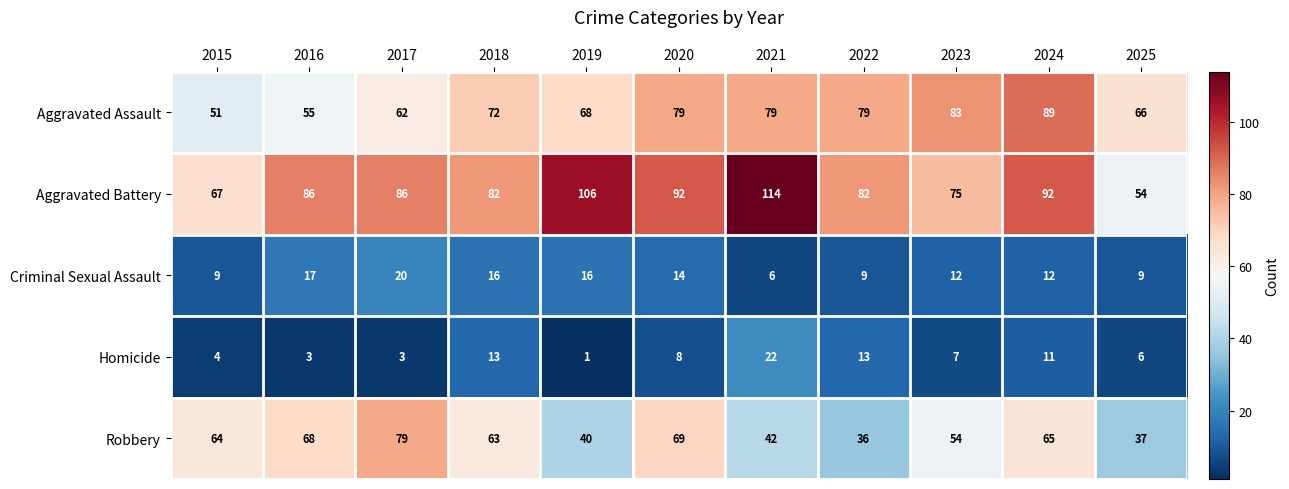

List the series in order of their peak value, highest first.

Aggravated Battery, Aggravated Assault, Robbery, Homicide, Criminal Sexual Assault